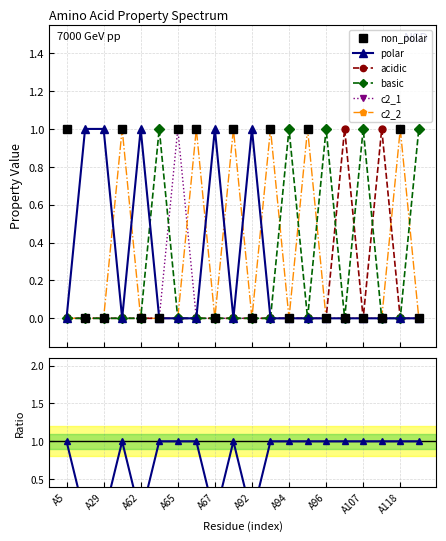

What is the sum of all acidic values?

2